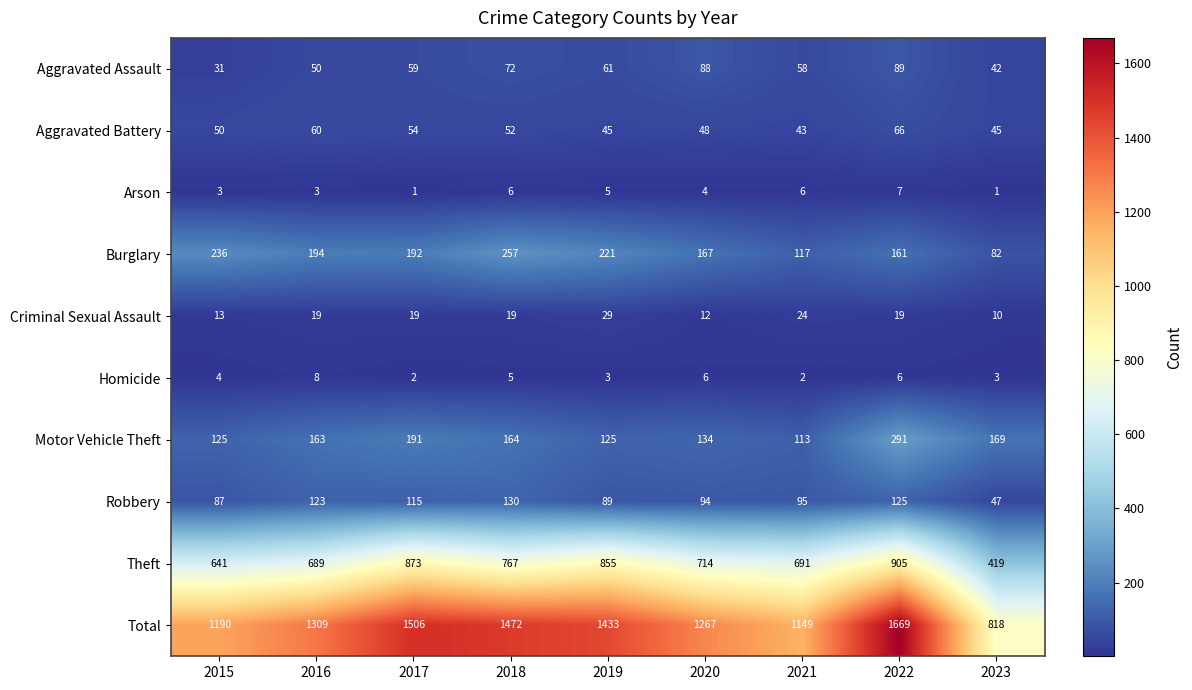

Between 2017 and 2019, which series saw the biggest shift?

Total